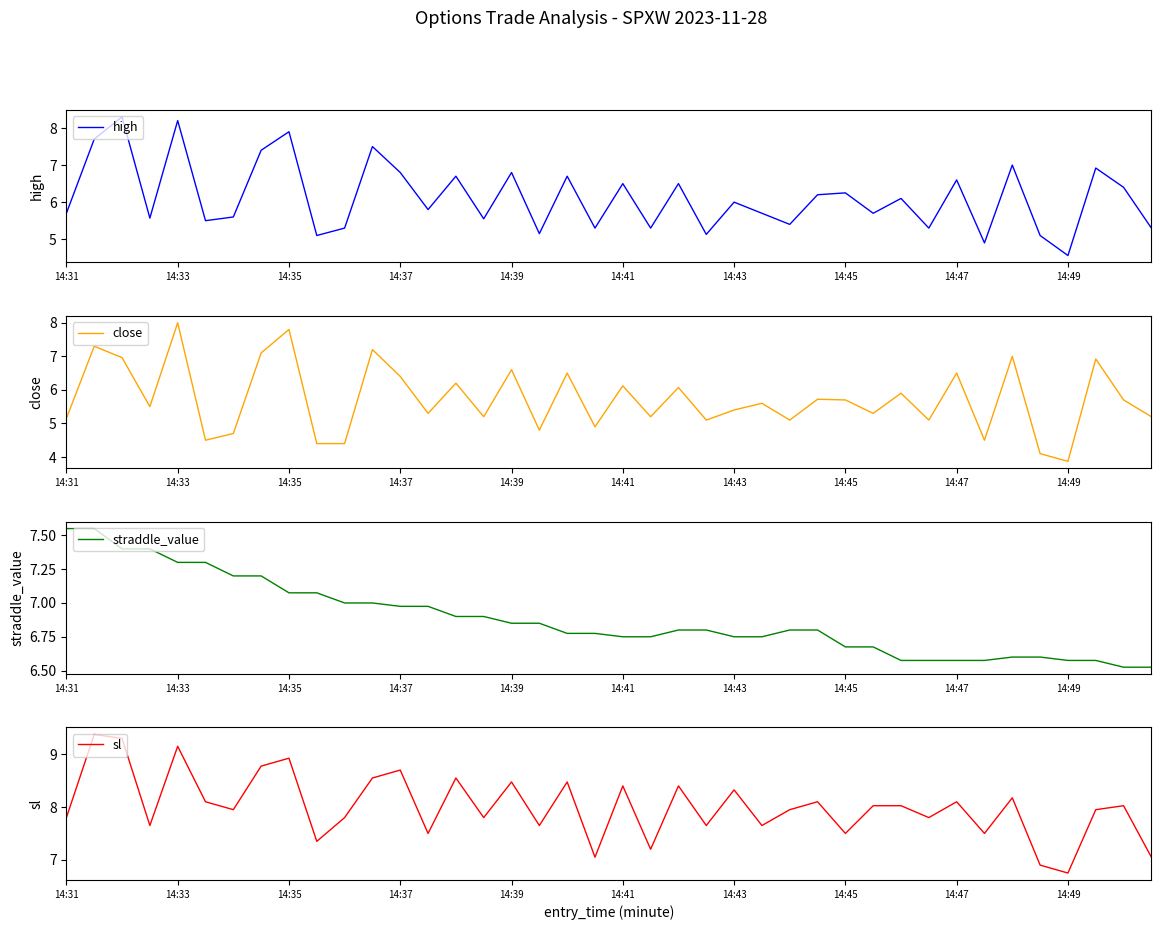

Which series has the largest range (max minus min)?

close